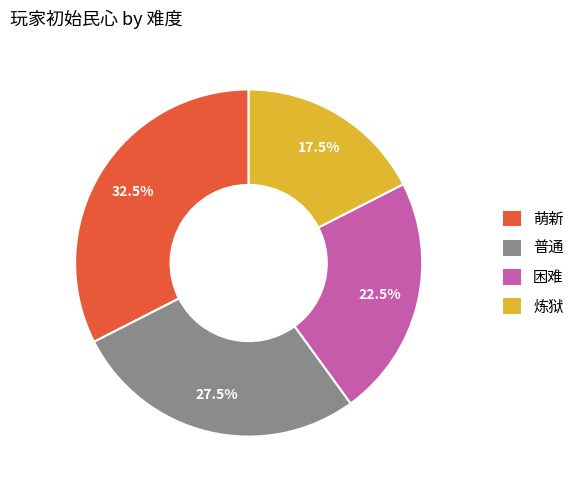

Do 炼狱 and 困难 together represent more than half of the pie?

No